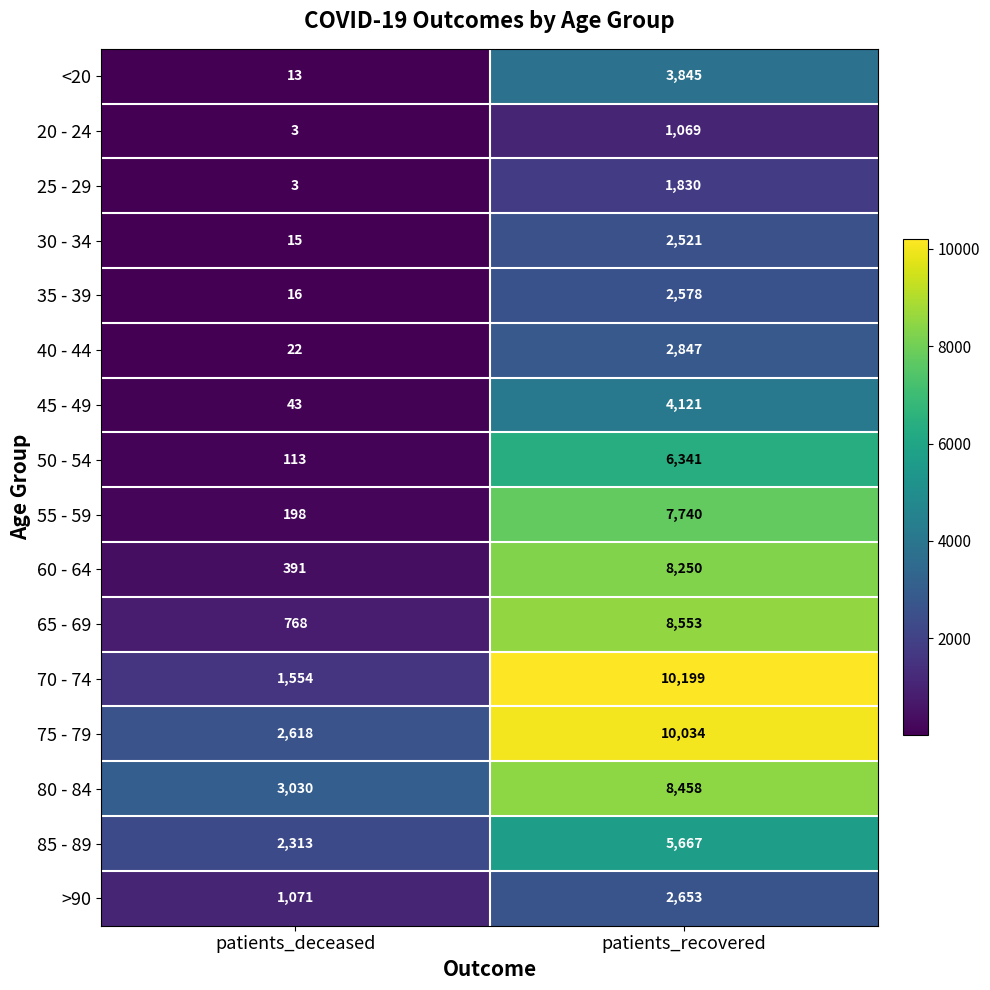

At how many categories does at least one series exceed 4772?

1